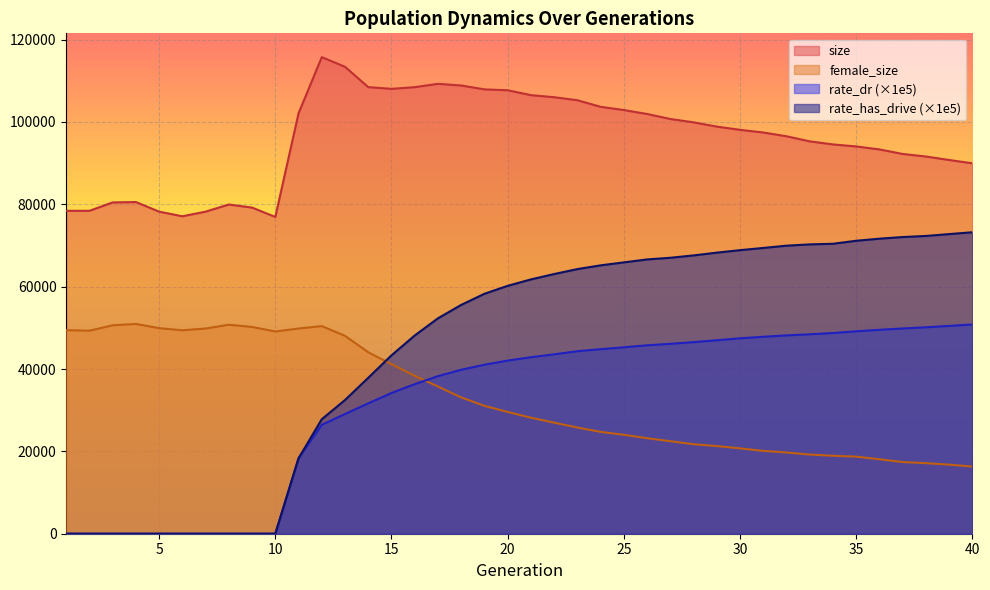

Rank the series by their maximum value, from lowest to highest.

rate_dr, female_size, rate_has_drive, size